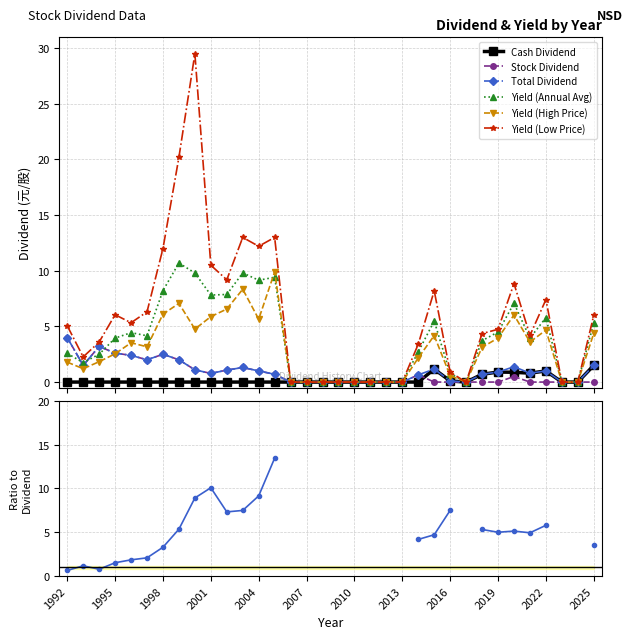

Reading left to right, what are all the values shown in this chart?

Cash Dividend: 0.0	0.0	0.0	0.0	0.0	0.0	0.0	0.0	0.0	0.0	0.0	0.0	0.0	0.0	0.0	0.0	0.0	0.0	0.0	0.0	0.0	0.0	0.0	1.2	0.1	0.0	0.7	0.9	0.9	0.8	1.0	0.0	0.0	1.5
Stock Dividend: 4.0	1.5	3.2	2.6	2.4	2.0	2.5	2.0	1.1	0.8	1.1	1.3	1.0	0.7	0.0	0.0	0.0	0.0	0.0	0.0	0.0	0.0	0.6	0.0	0.0	0.0	0.0	0.0	0.5	0.0	0.0	0.0	0.0	0.0
Total Dividend: 4.0	1.5	3.2	2.6	2.4	2.0	2.5	2.0	1.1	0.8	1.1	1.3	1.0	0.7	0.0	0.0	0.0	0.0	0.0	0.0	0.0	0.0	0.6	1.2	0.1	0.0	0.7	0.9	1.4	0.8	1.0	0.0	0.0	1.5
Yield (Annual Avg): 2.6	1.8	2.5	4.0	4.4	4.2	8.2	10.7	9.8	7.8	7.9	9.8	9.2	9.4	0.0	0.0	0.0	0.0	0.0	0.0	0.0	0.0	2.7	5.5	0.8	0.0	3.7	4.5	7.1	4.0	5.8	0.0	0.0	5.3
Yield (High Price): 1.8	1.2	1.8	2.5	3.5	3.2	6.1	7.1	4.8	5.9	6.6	8.3	5.7	9.9	0.0	0.0	0.0	0.0	0.0	0.0	0.0	0.0	2.2	4.2	0.6	0.0	3.1	4.0	6.0	3.6	4.7	0.0	0.0	4.4
Yield (Low Price): 5.1	2.3	3.6	6.0	5.3	6.3	12.0	20.2	29.5	10.5	9.2	13.0	12.2	13.0	0.0	0.0	0.0	0.0	0.0	0.0	0.0	0.0	3.4	8.2	0.9	0.0	4.4	4.7	8.8	4.2	7.4	0.0	0.0	6.0